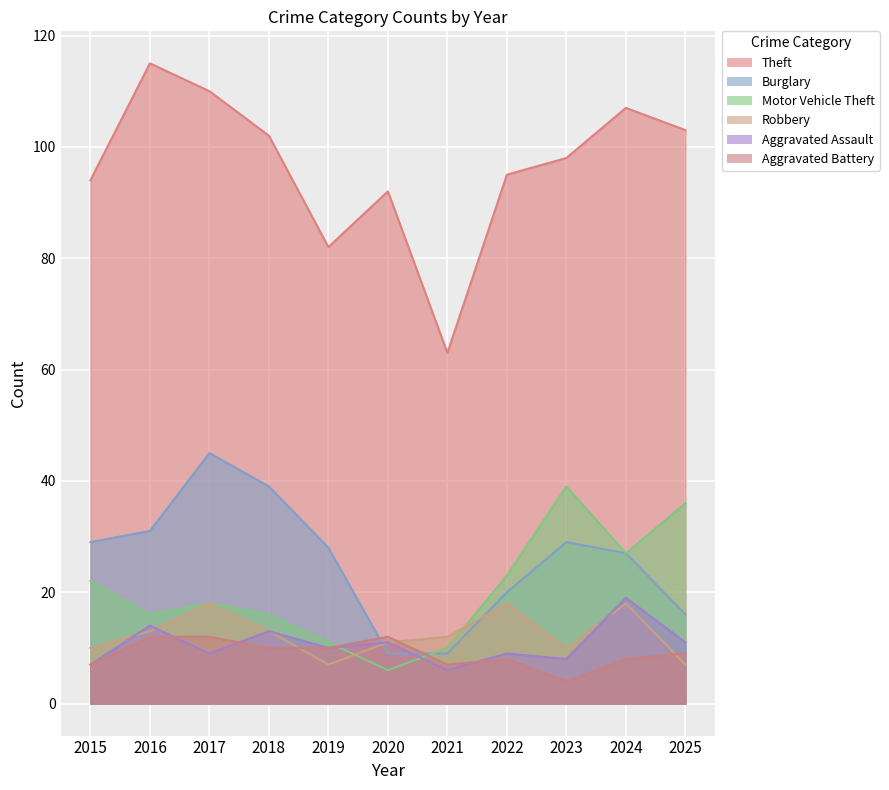

At which label does Motor Vehicle Theft first exceed 18?

2015